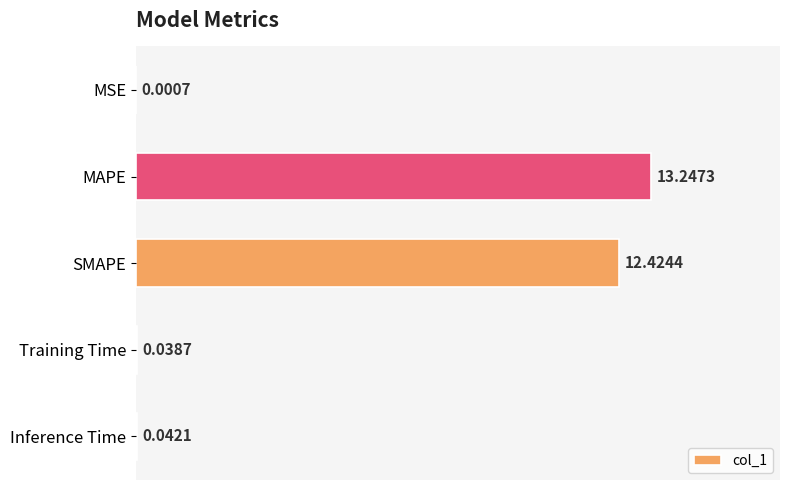

Which has a higher value, MSE or MAPE?

MAPE